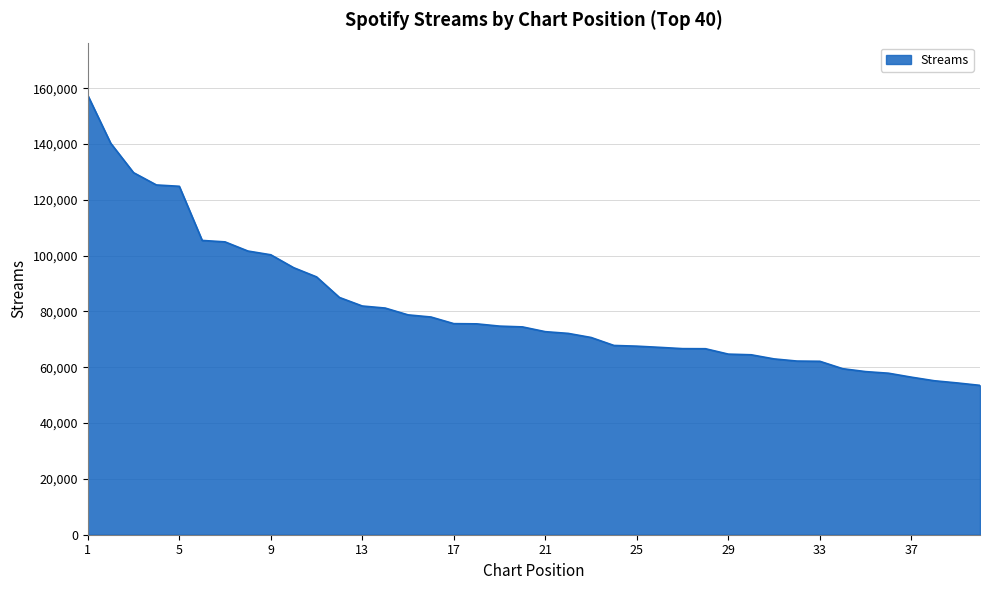

Does the chart have visible grid lines?

Yes